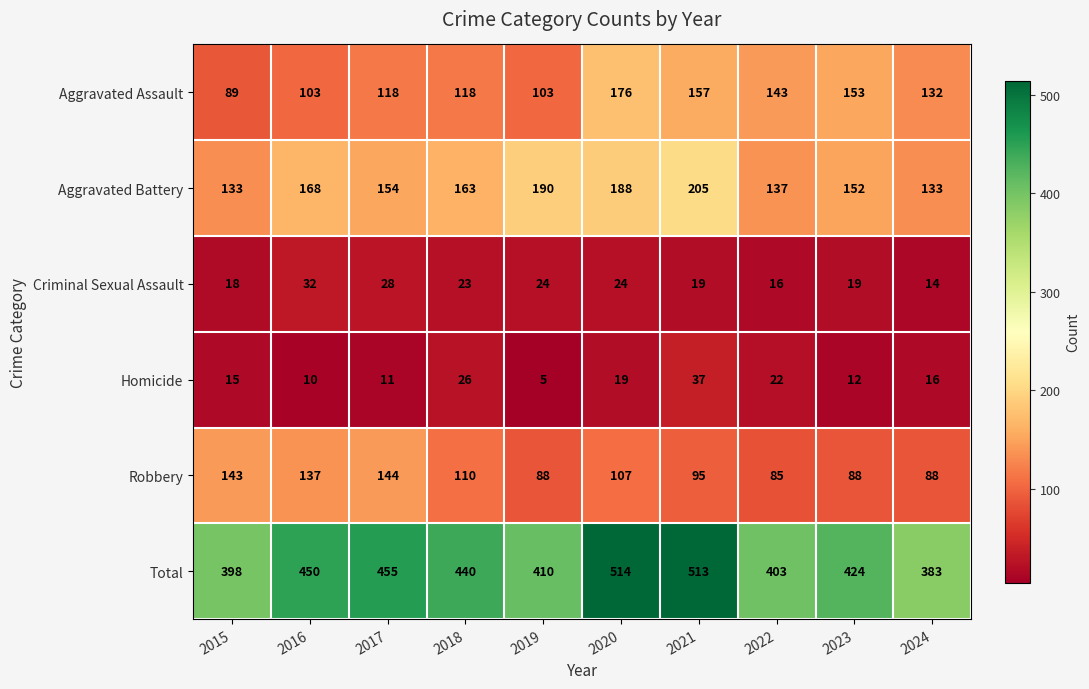

Between 2016 and 2018, which series saw the biggest shift?

Robbery